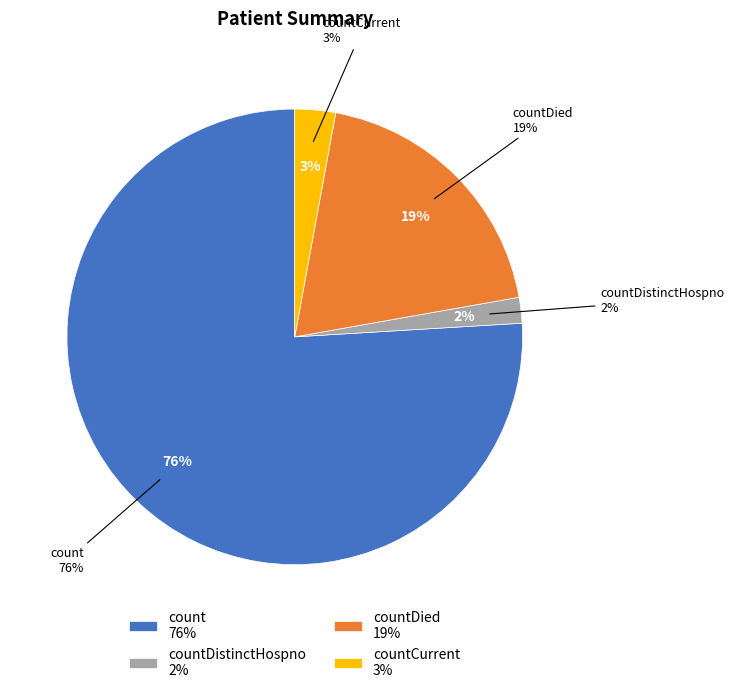

The countCurrentSuspected slice represents 1% of the pie. True or false?

False